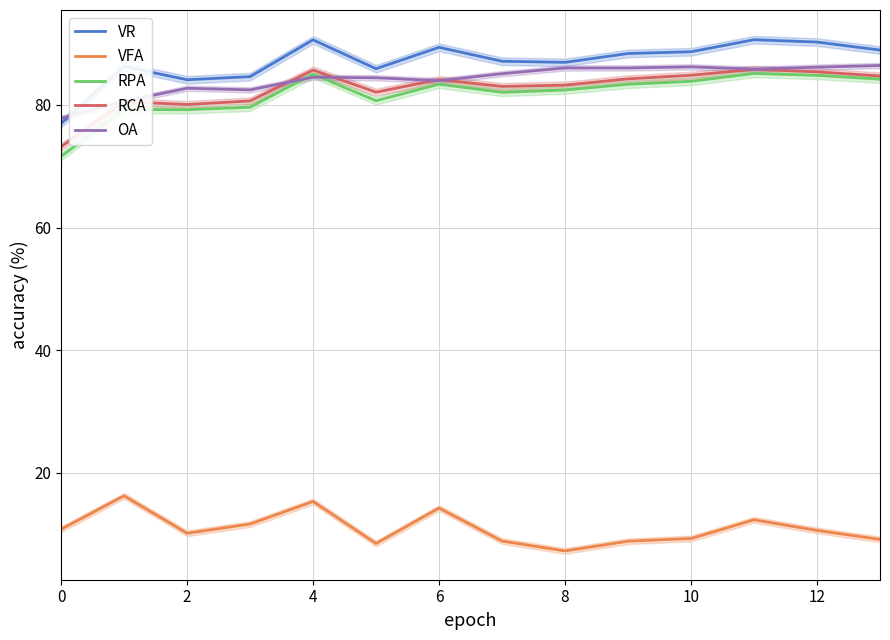

What is the label of the 14th point from the left?

13